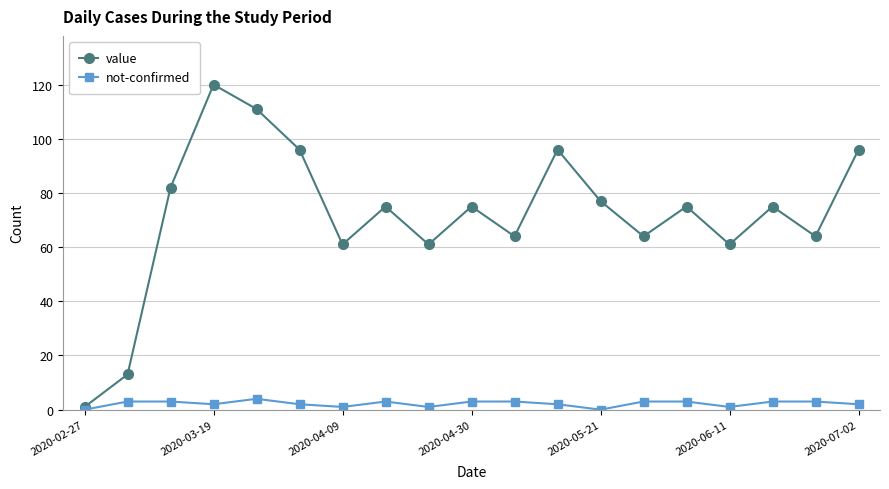

How many data points does each series have?

19